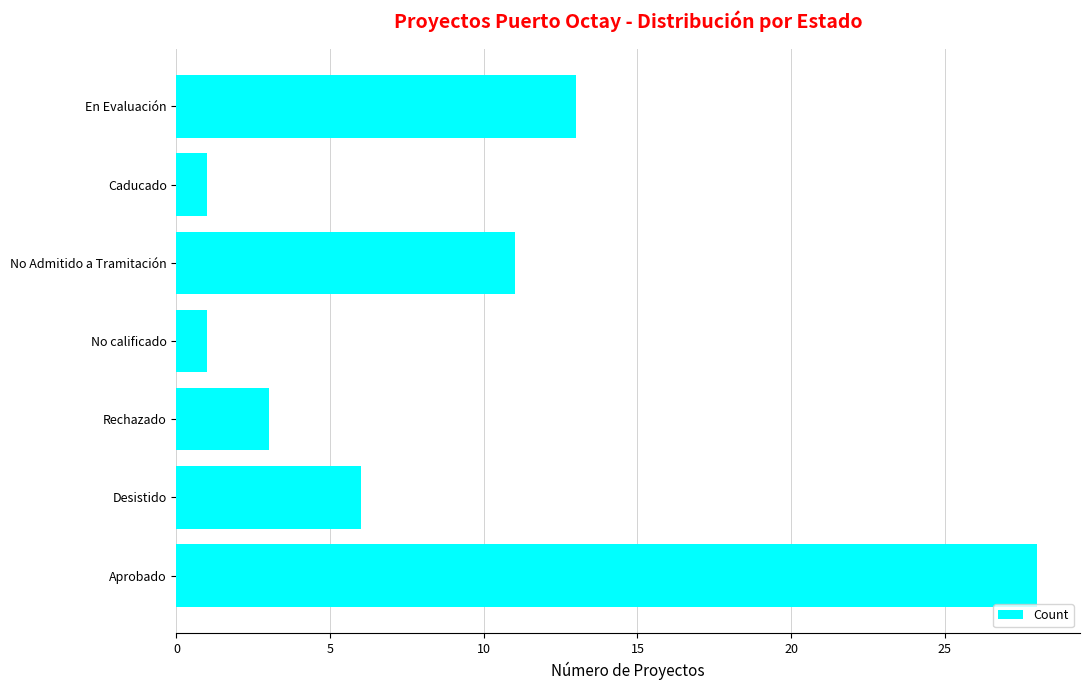

The value at Caducado is 1. True or false?

True